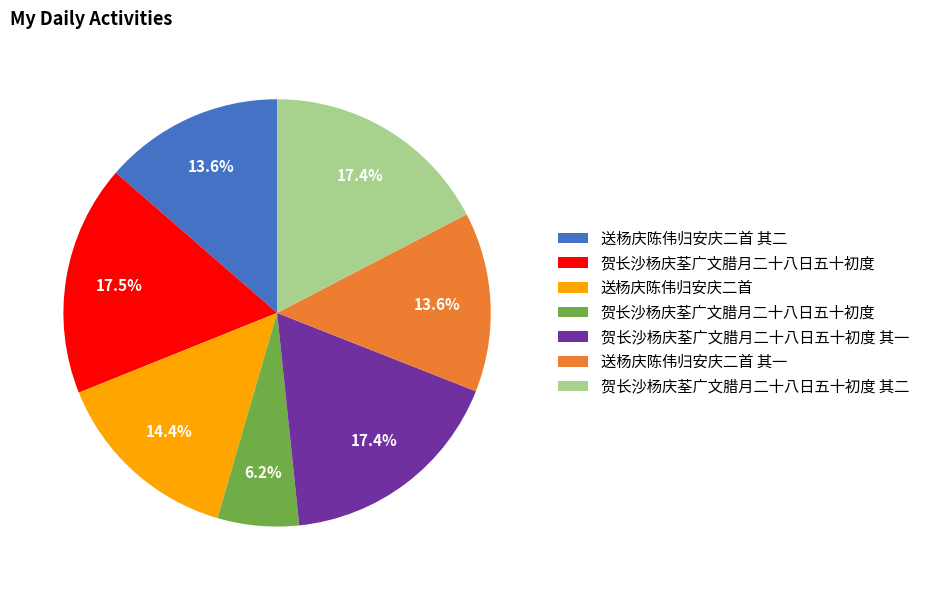

Does any single category account for the majority?

No